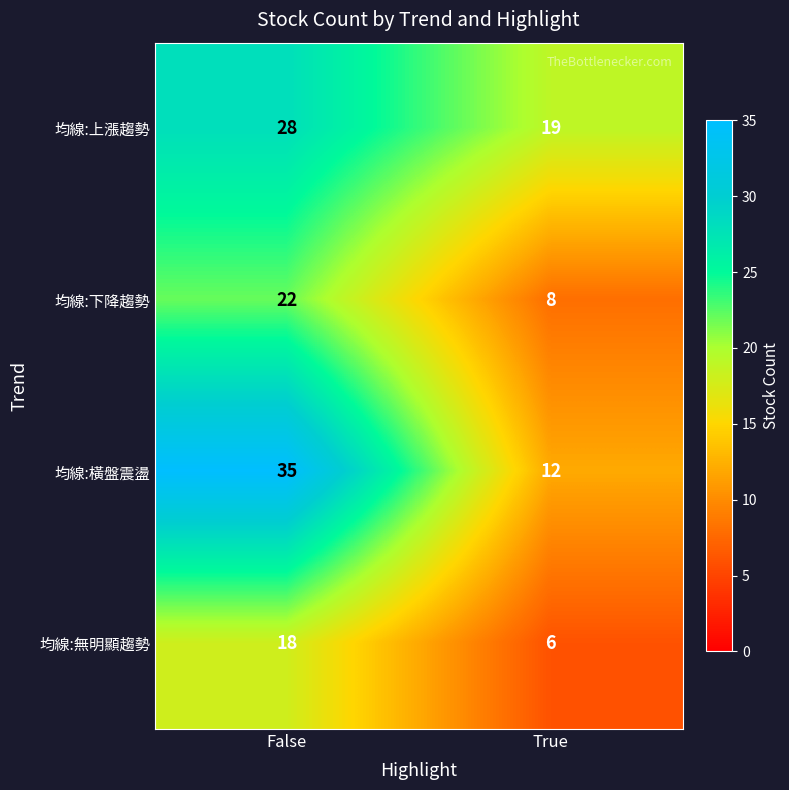

True or false: 均線:無明顯趨勢 has a value of 7 at False.

False